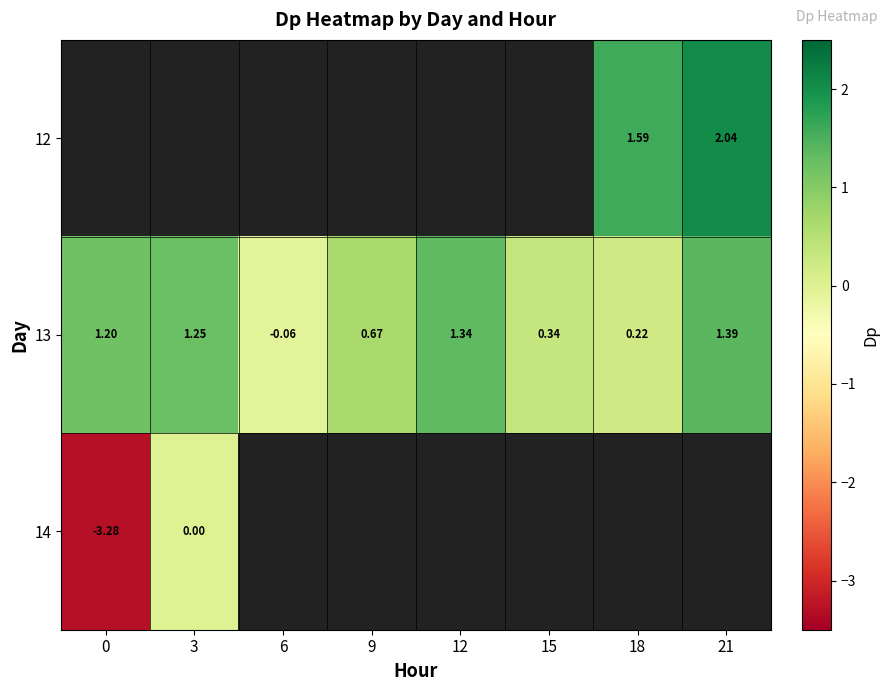

Is the value of 14 at 0 greater than the value of 13 at 9?

No